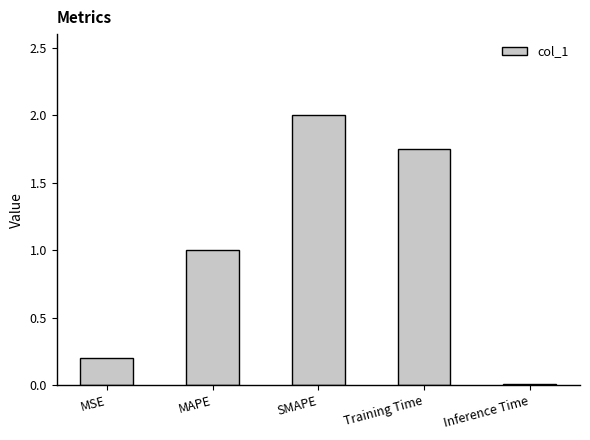

How many distinct data groups are displayed?

1